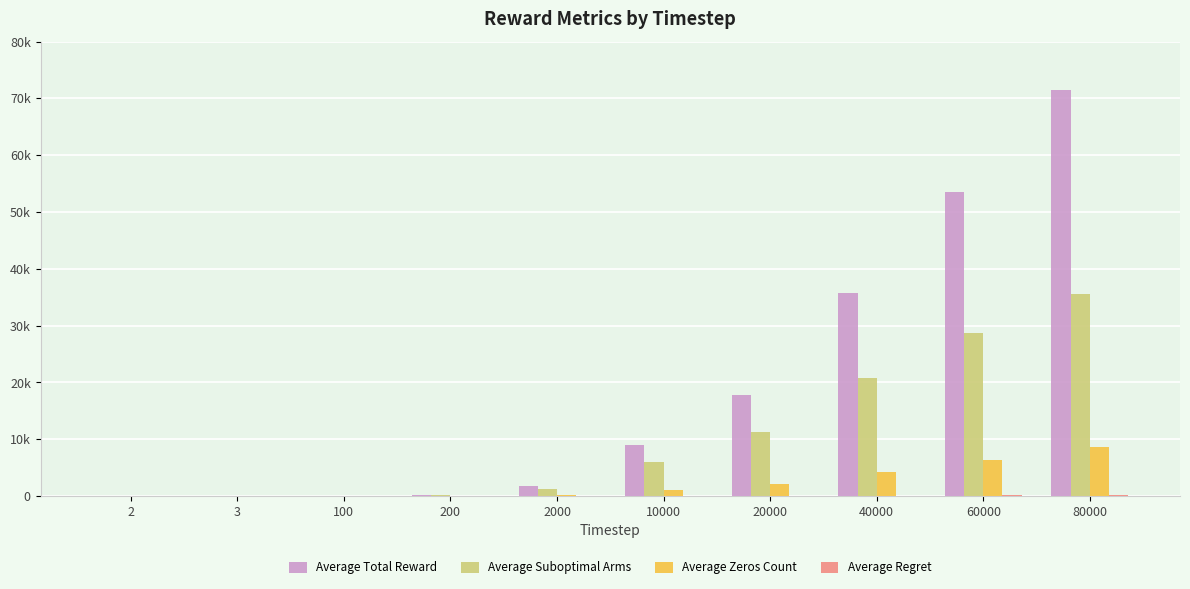

Which series has the widest spread of values?

Average Total Reward